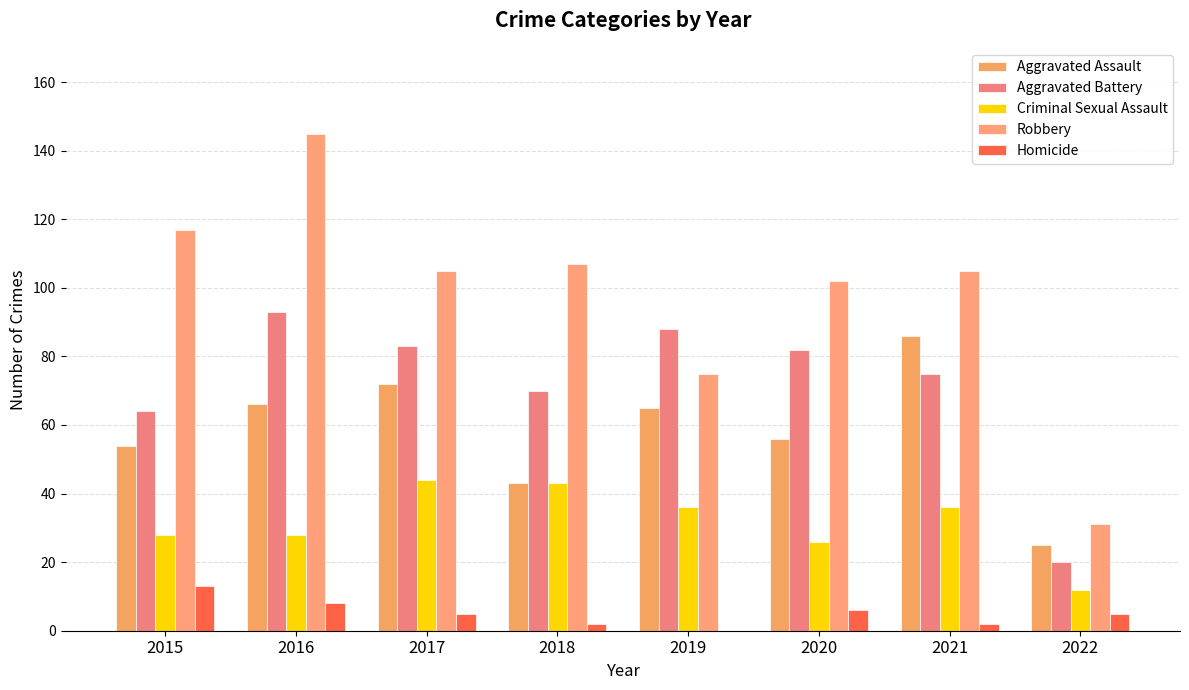

What is the total value across all series at 2022?

93